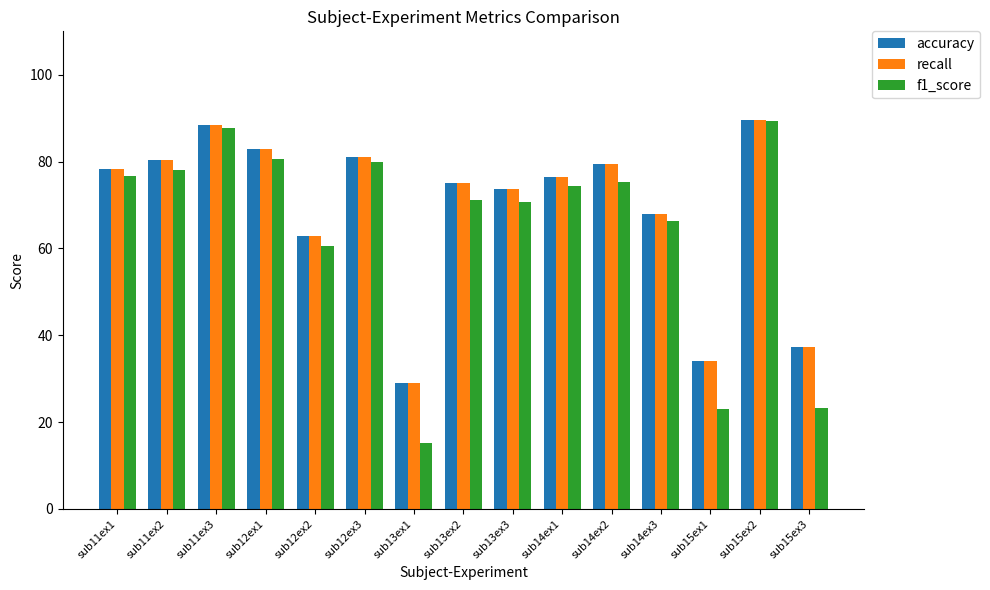

How many data points in accuracy are less than 76?

7